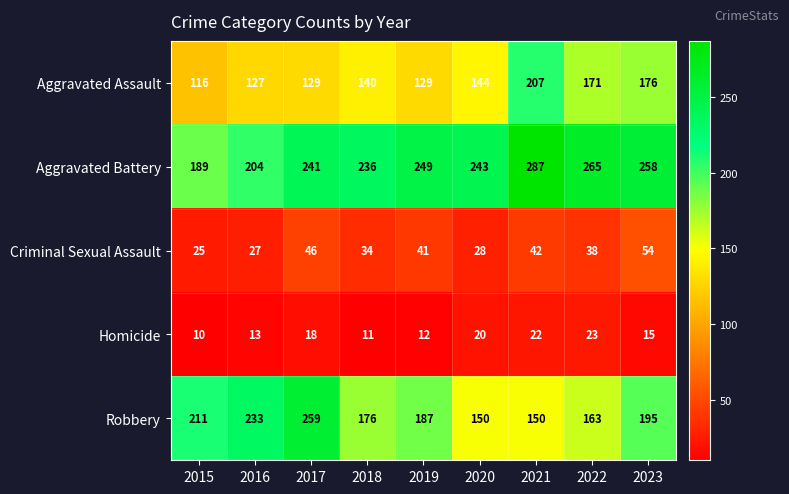

Count the number of data series in this chart.

5